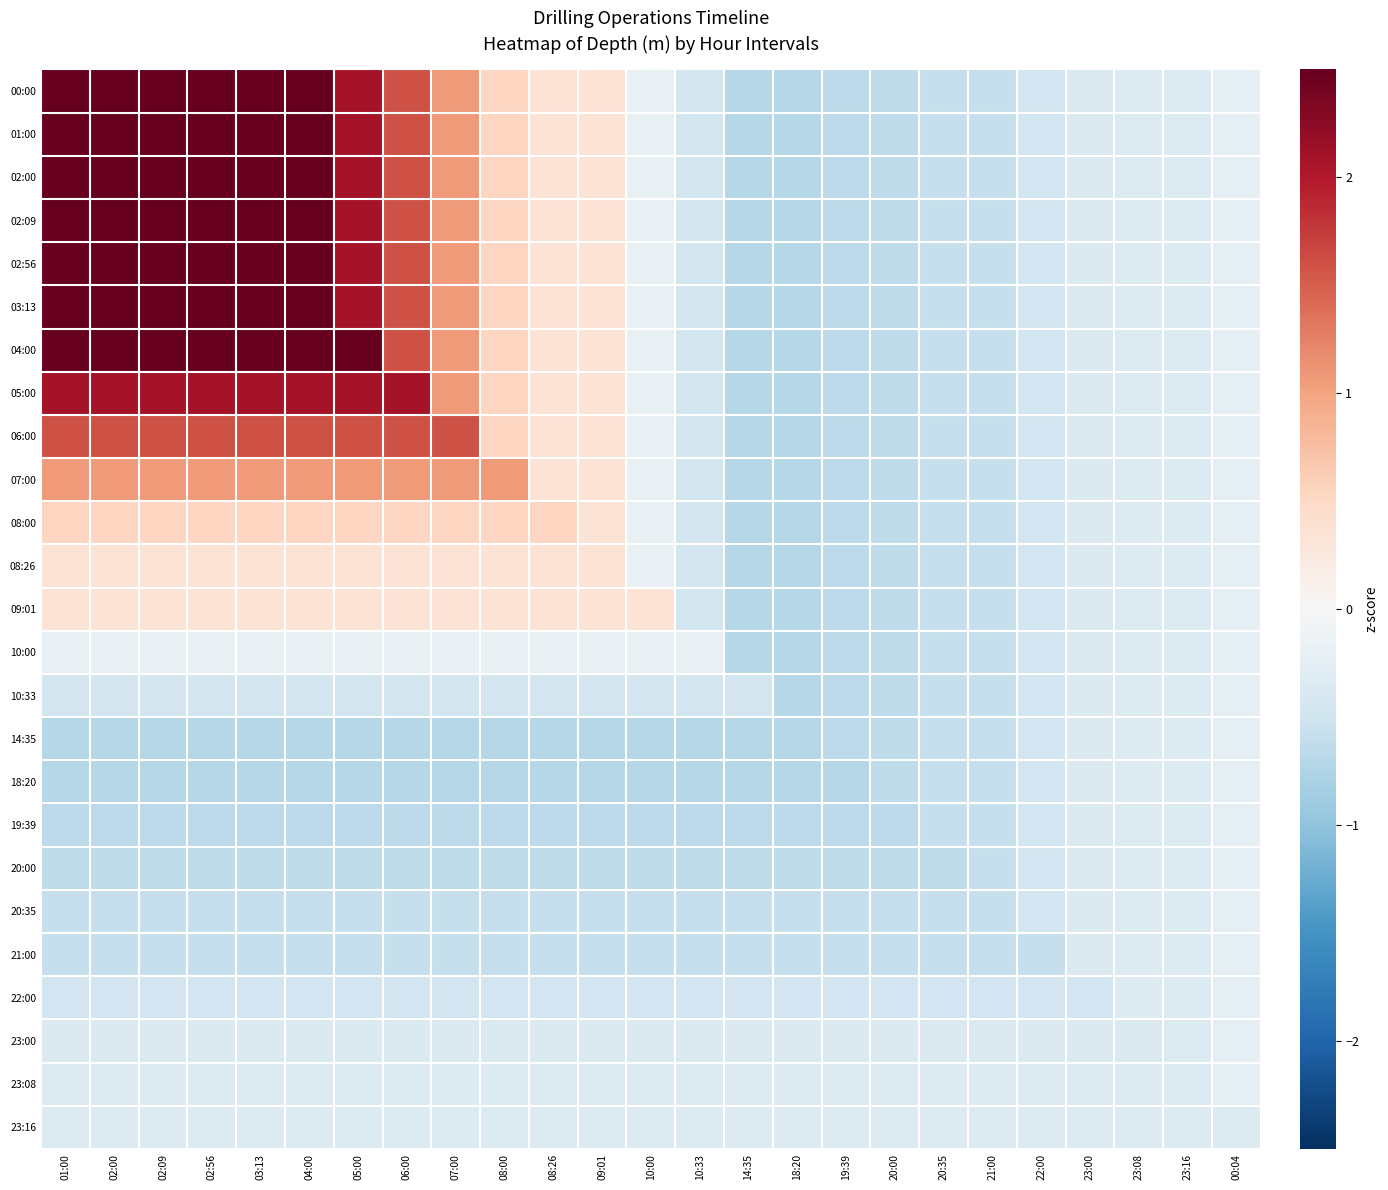

Between 04:00 and 09:01, which is larger?

04:00